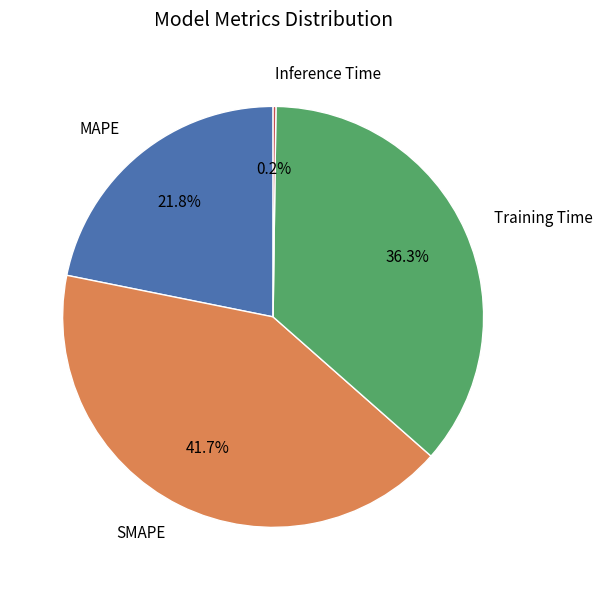

What is the largest slice in the pie chart?

SMAPE